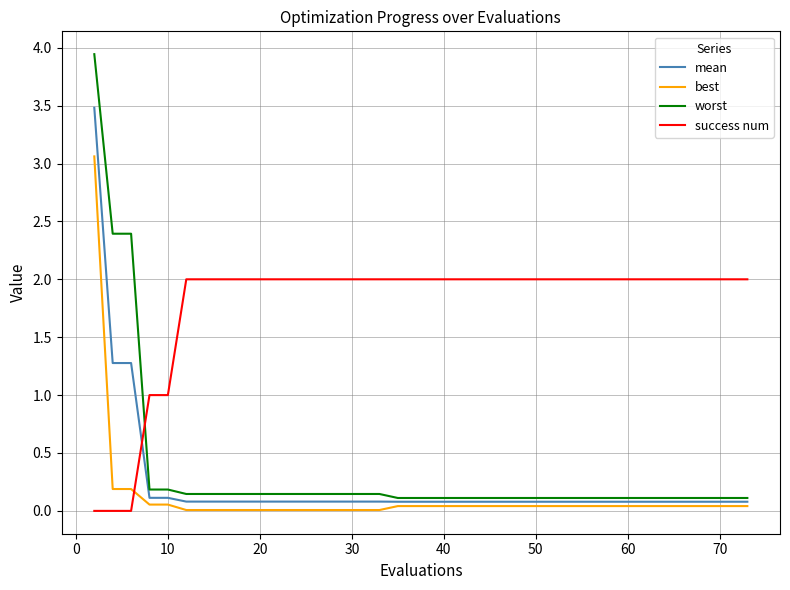

True or false: mean and success num intersect in this chart.

True